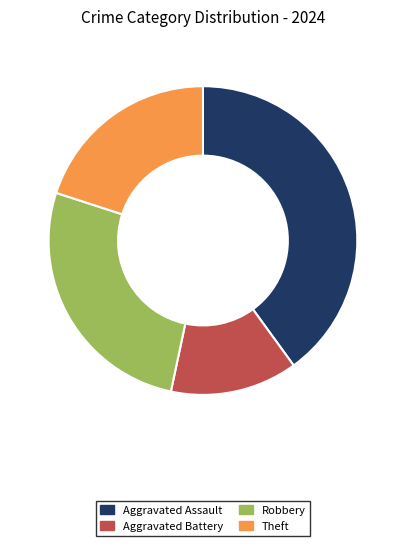

How many slices are in this pie chart?

4